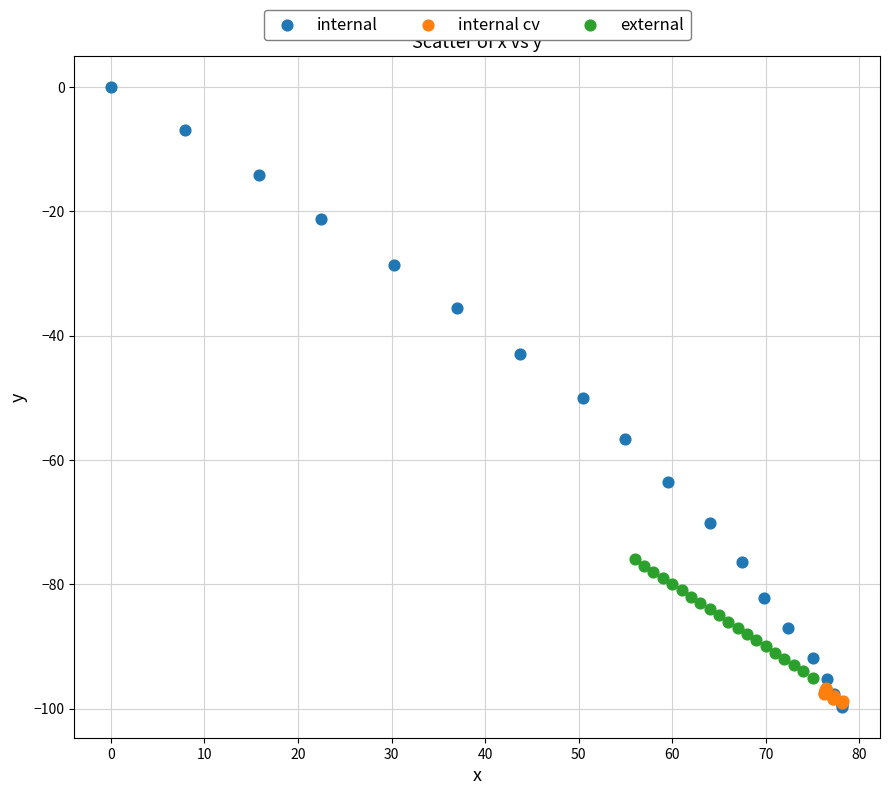

What are all the series names shown in the legend?

internal, internal cv, external